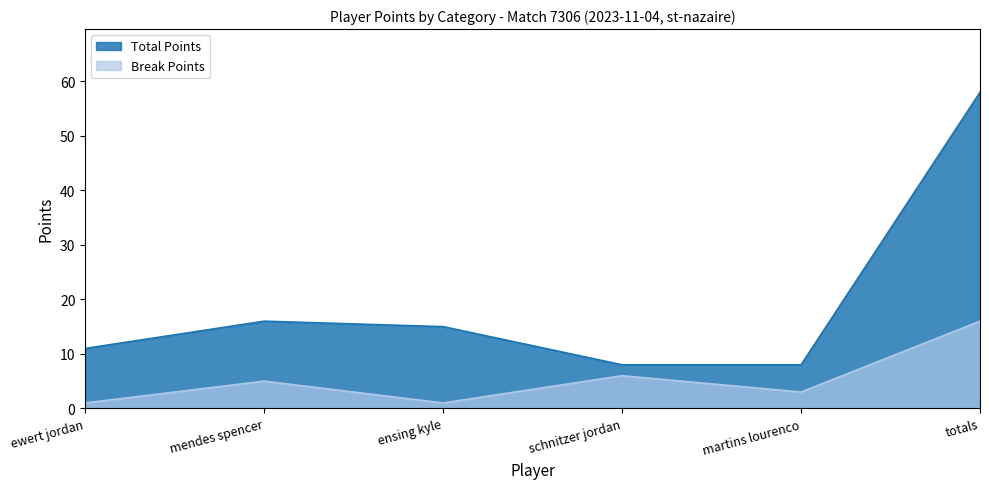

How many lines are shown in the chart?

2